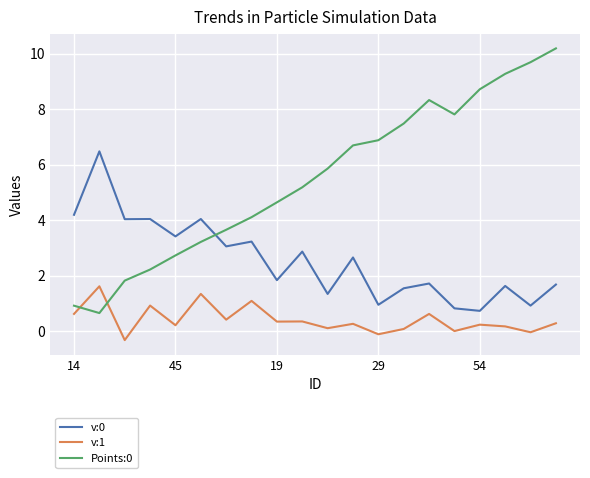

What is the smallest value displayed?

-0.3